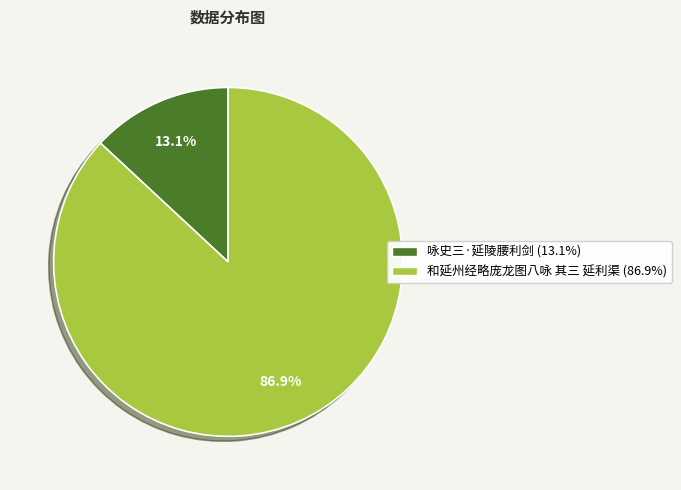

Approximately how many times larger is the value at 咏史三·延陵腰利剑 compared to 和延州经略庞龙图八咏 其三 延利渠?

0.2